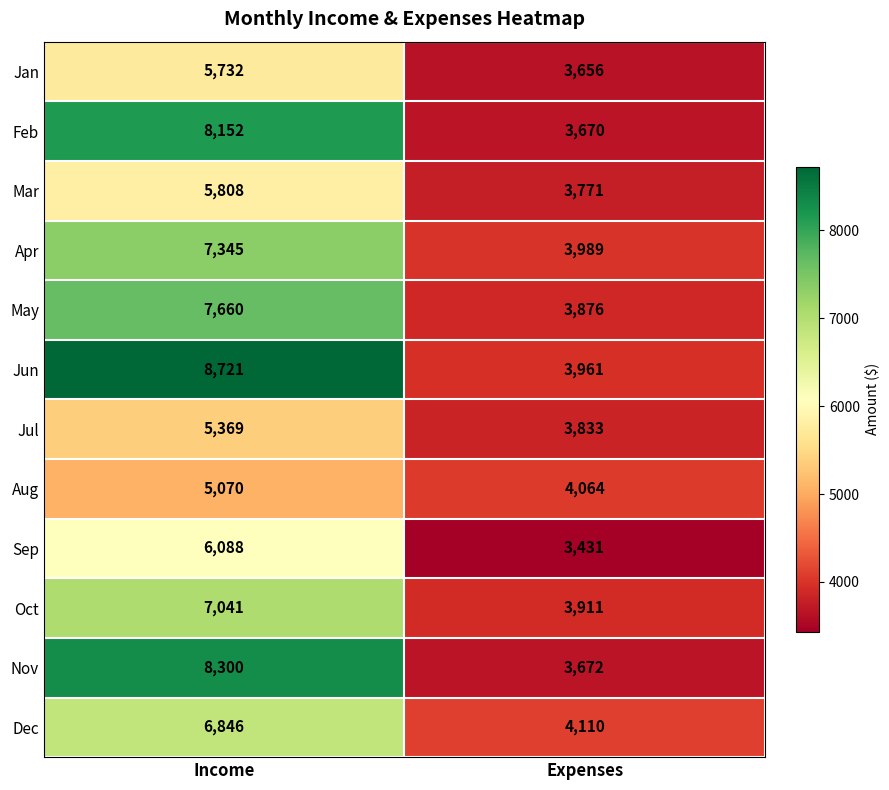

What is the sum of the Dec values at Income and Expenses?

10956